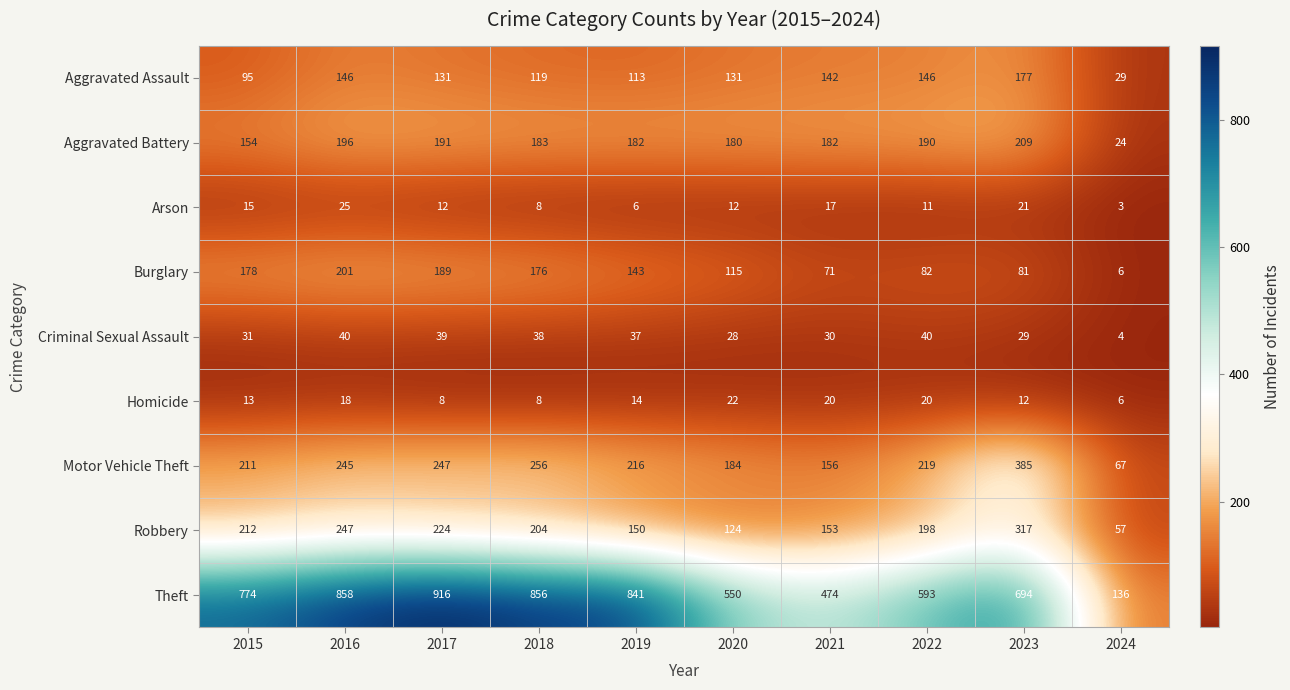

Which series has the largest total across all categories?

Theft